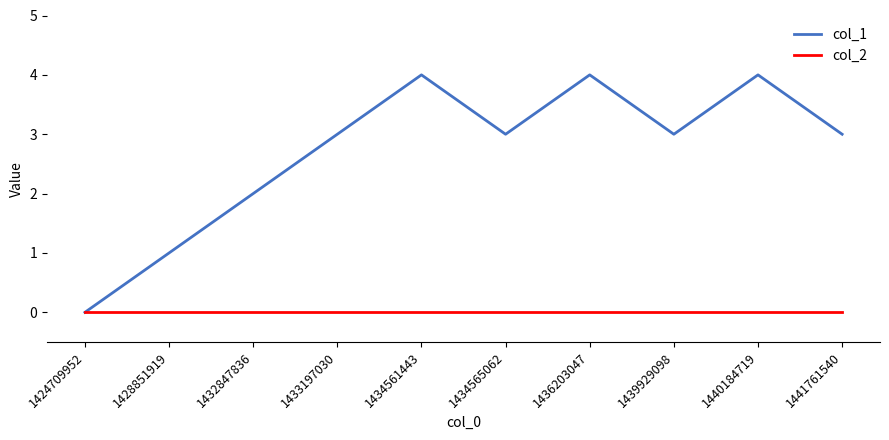

At which category does col_1 reach its first local peak?

1434561443